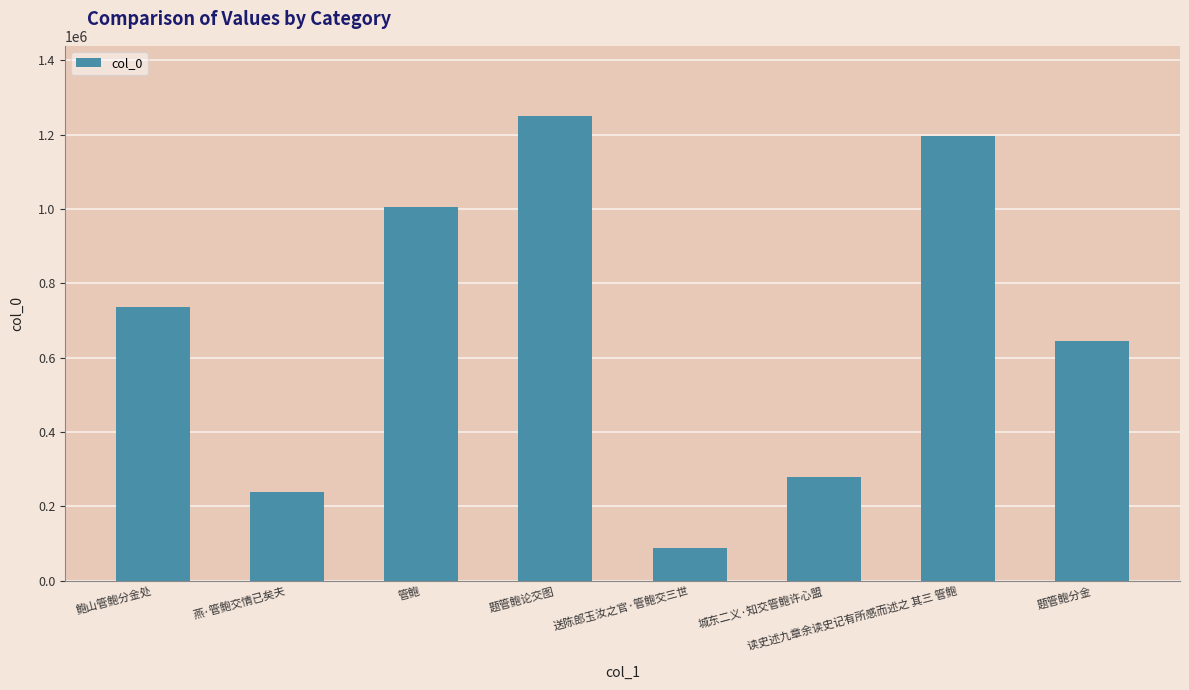

What position from the right is 送陈郎玉汝之官·管鲍交三世?

4